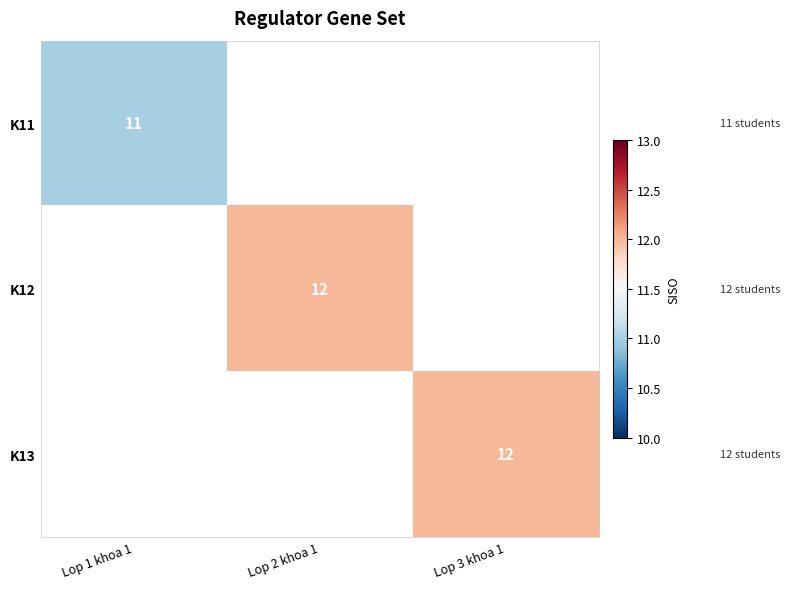

The K11 series shows 11 at Lop 1 khoa 1. True or false?

True